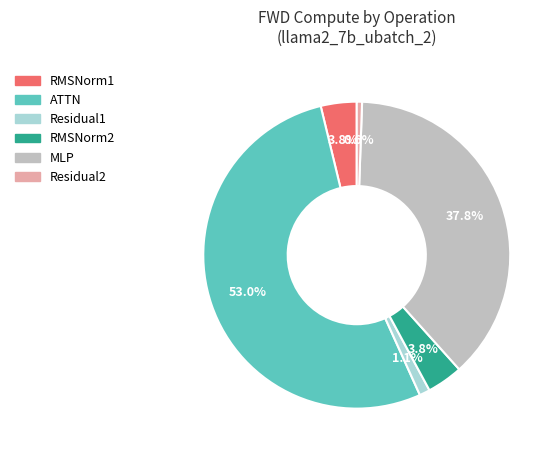

Combined, what portion of the pie is Residual2 and MLP?

38.4%